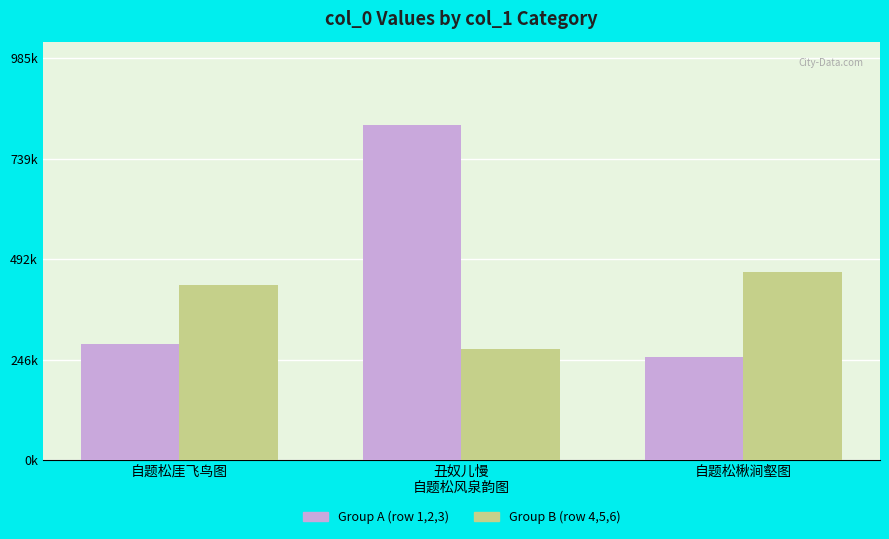

At which label does Group B (row 4,5,6) first exceed 428312?

自题松楸涧壑图